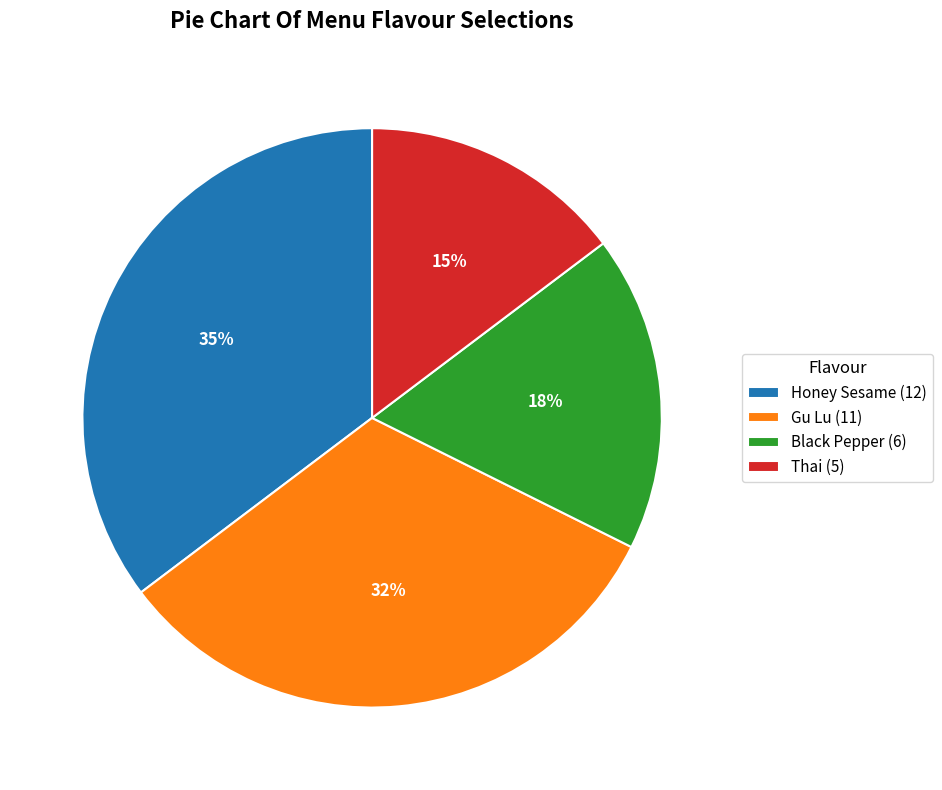

The Honey Sesame slice represents 35% of the pie. True or false?

True